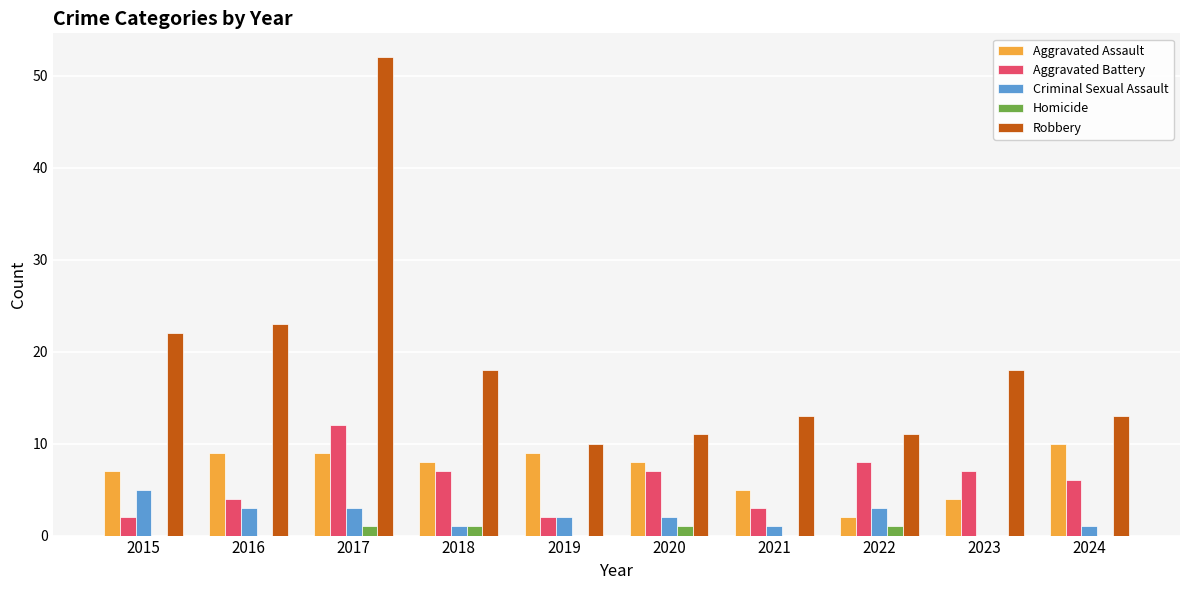

What is the total value across all series at 2023?

29